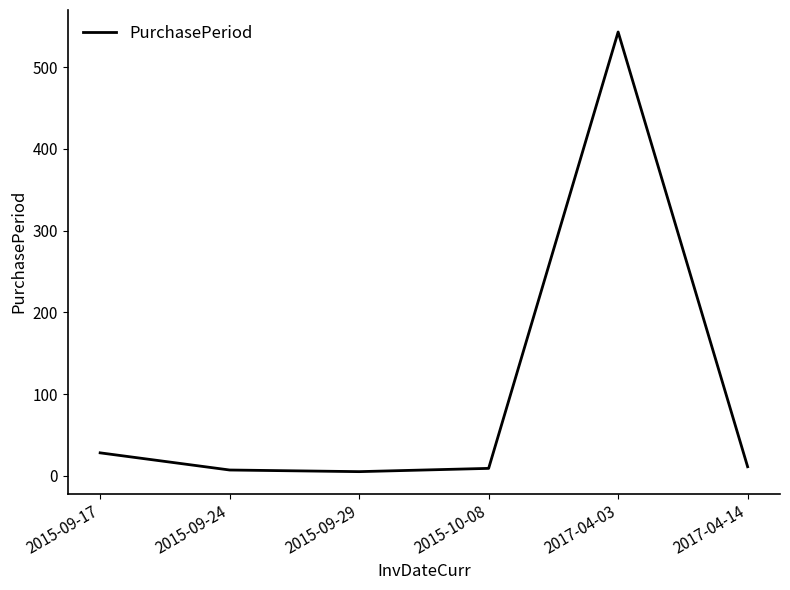

Is it true that the value at 2017-04-03 is 543?

True